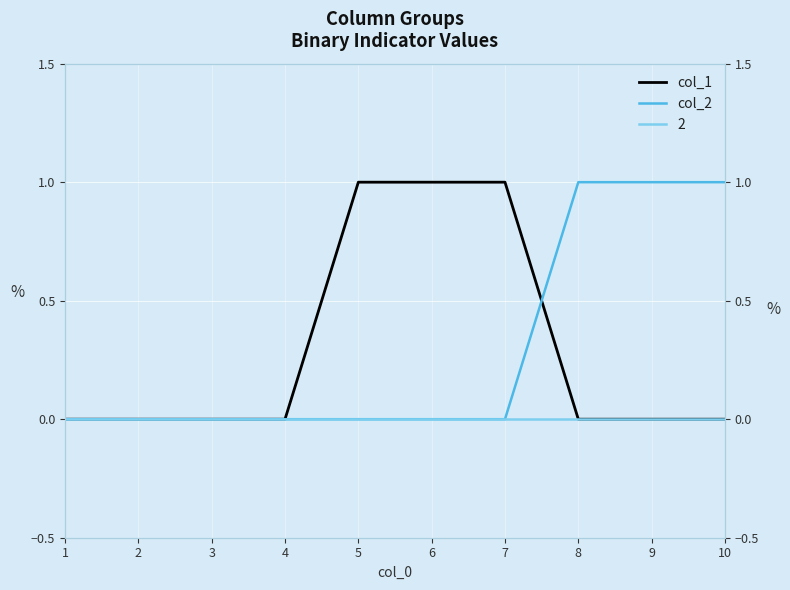

Which category has the highest value across all series?

5